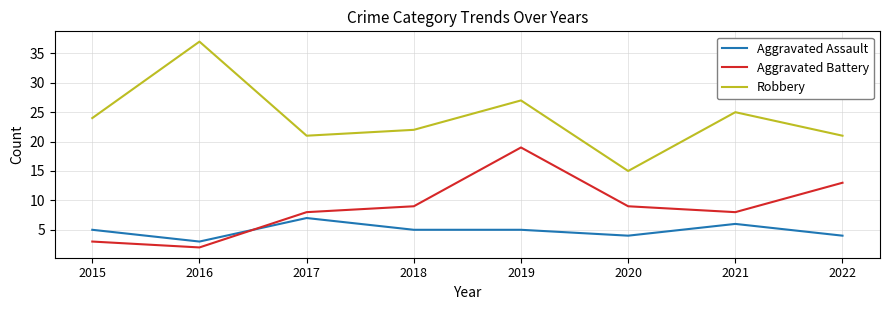

What is the smallest value displayed?

2